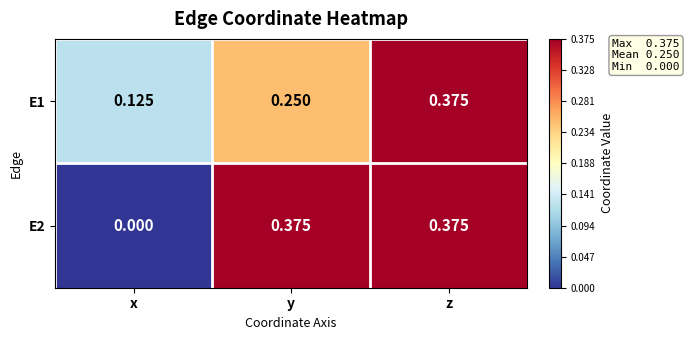

List the labels in order of E1 value, smallest first.

x, y, z